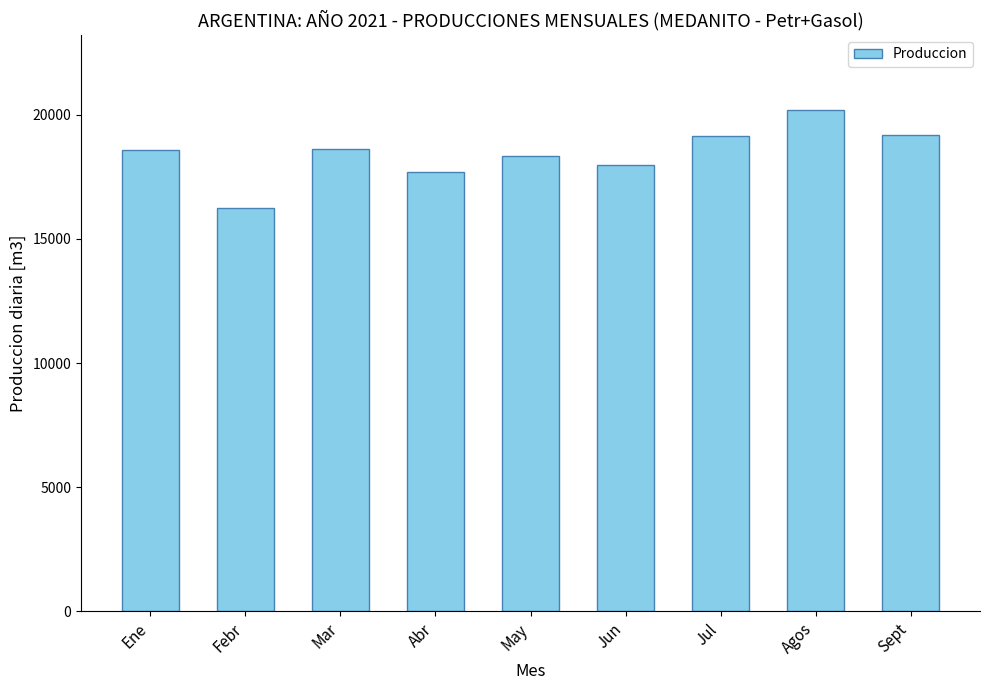

What is the label of the 5th bar from the right?

May